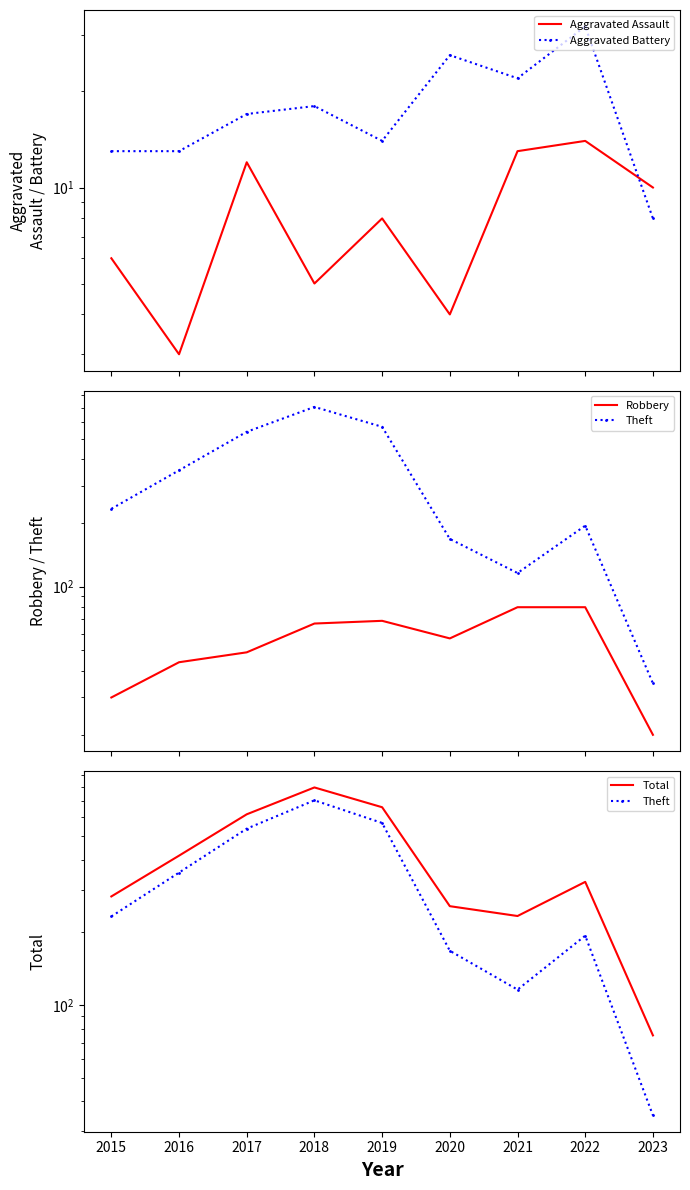

How many distinct data groups are displayed?

5